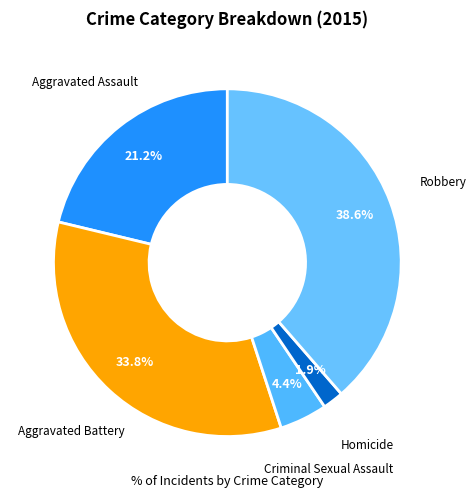

Count the number of slices in the pie.

5